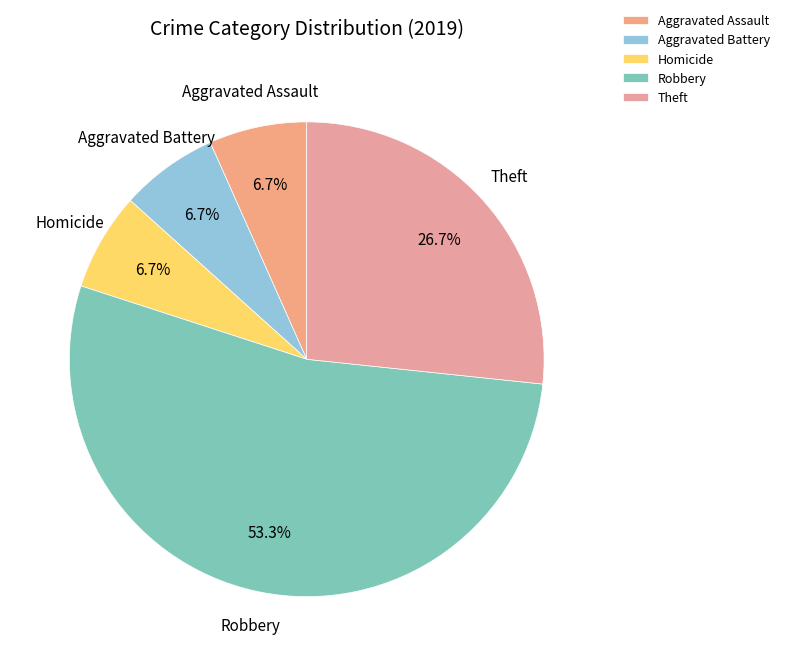

Combined, do Aggravated Assault and Aggravated Battery account for over 50%?

No